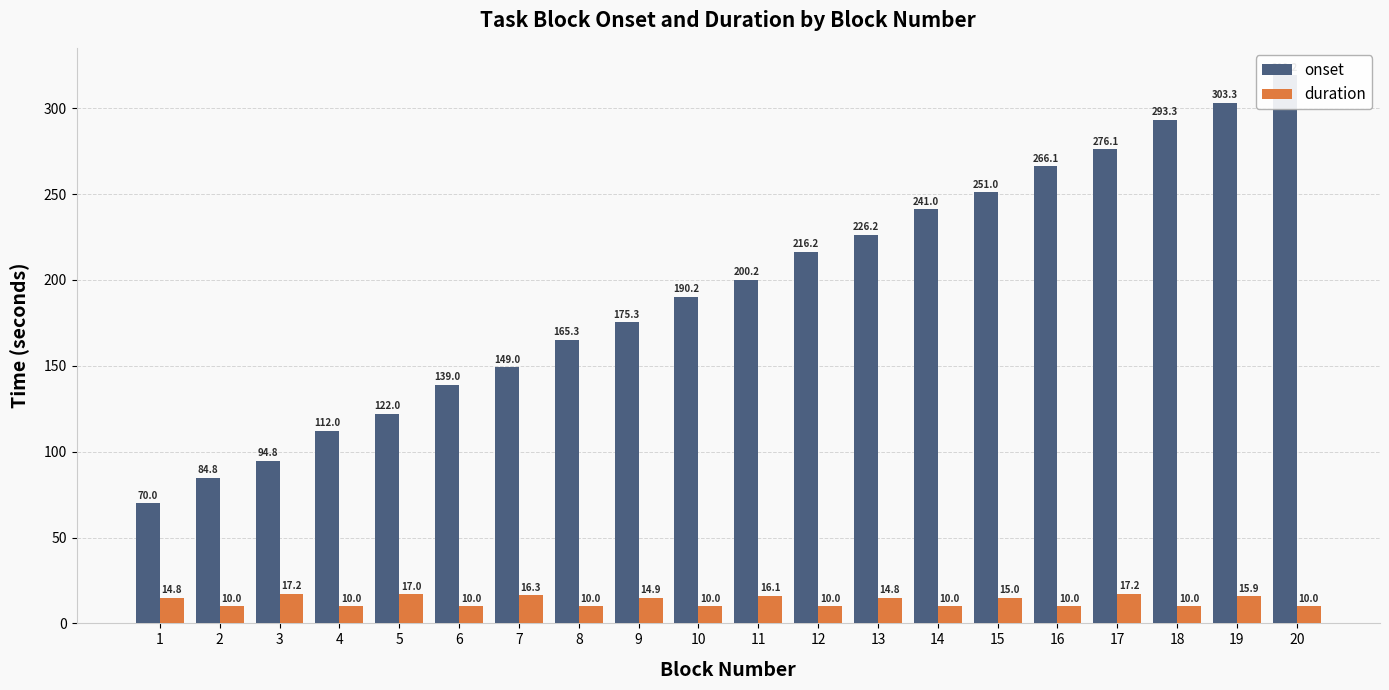

The onset series shows 130.8 at 3. True or false?

False